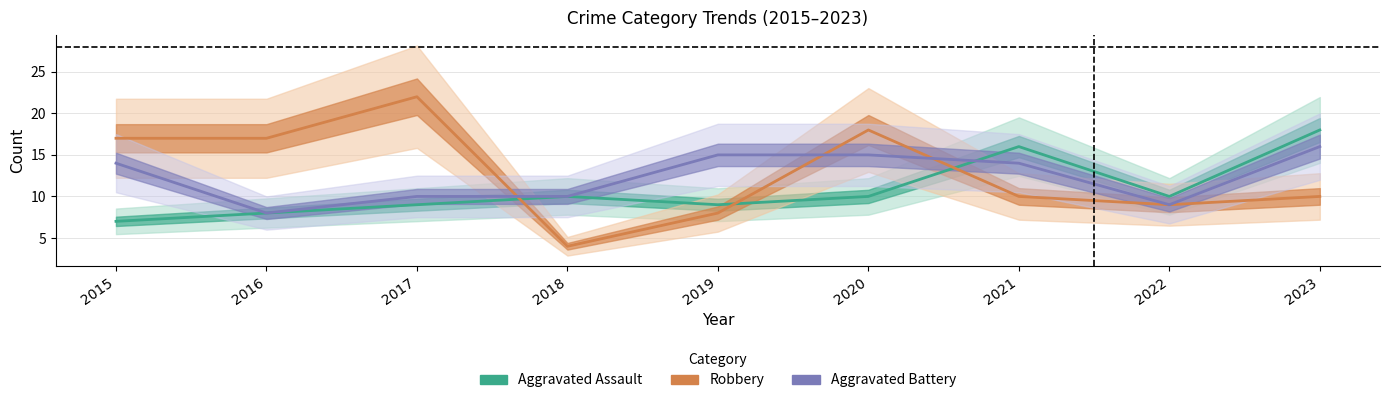

Rank the series by their maximum value, from highest to lowest.

Robbery, Aggravated Assault, Aggravated Battery